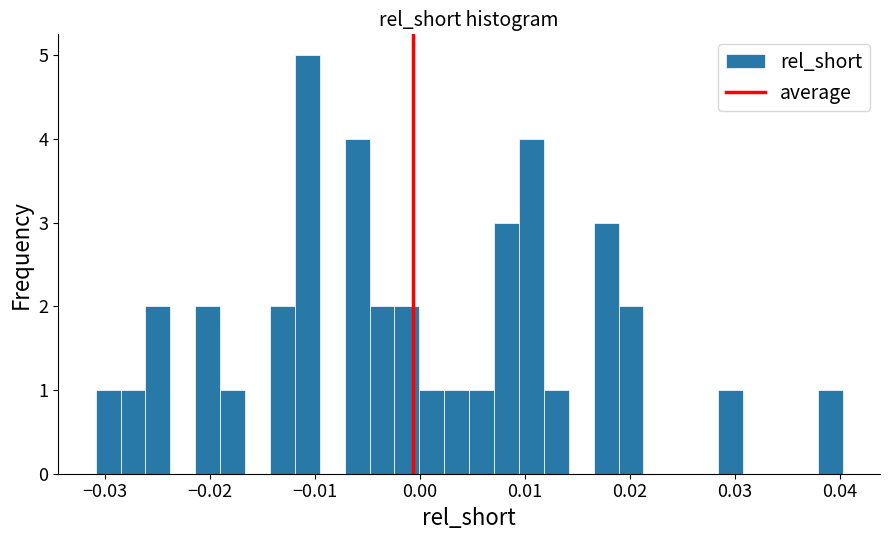

Read against the x-axis, roughly where is the centre of the tallest bar?

-0.011